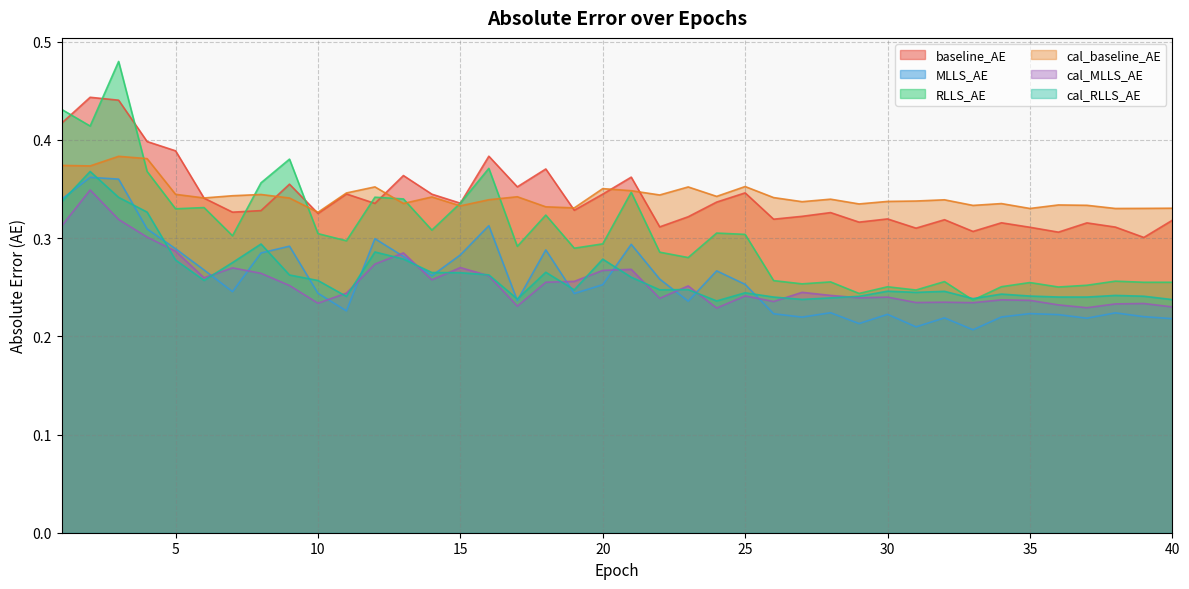

True or false: baseline_AE has more than 2 points higher than both neighbors.

True